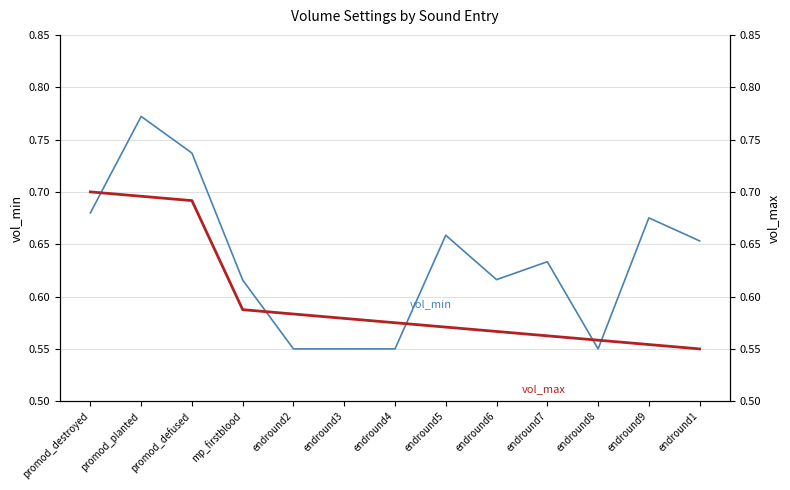

Count the vol_min values in the range 0 to 1.

13